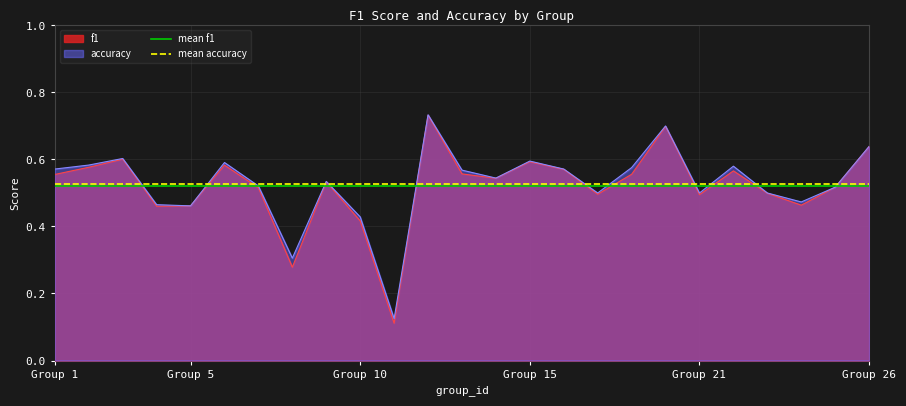

Is it true that accuracy equals 0.7 at Group 5?

False